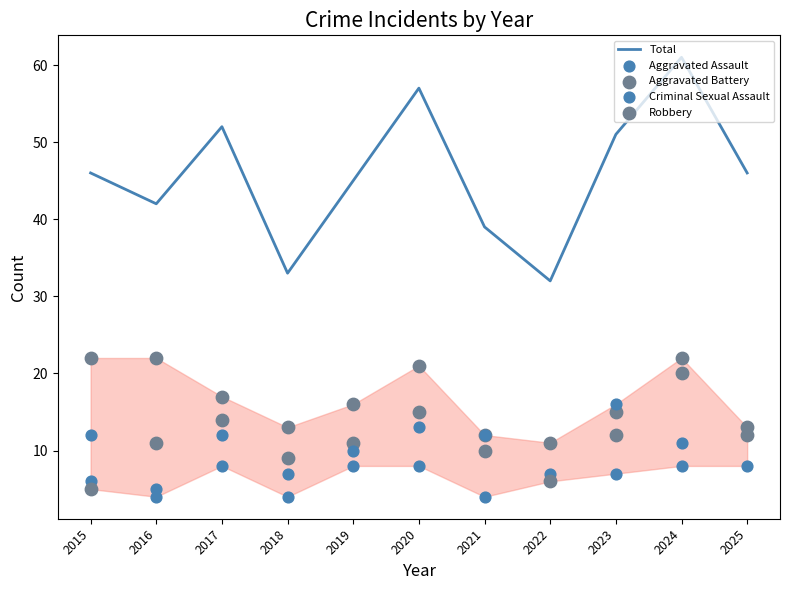

Is the value of Aggravated Battery at 2021 greater than the value of Total at 2018?

No